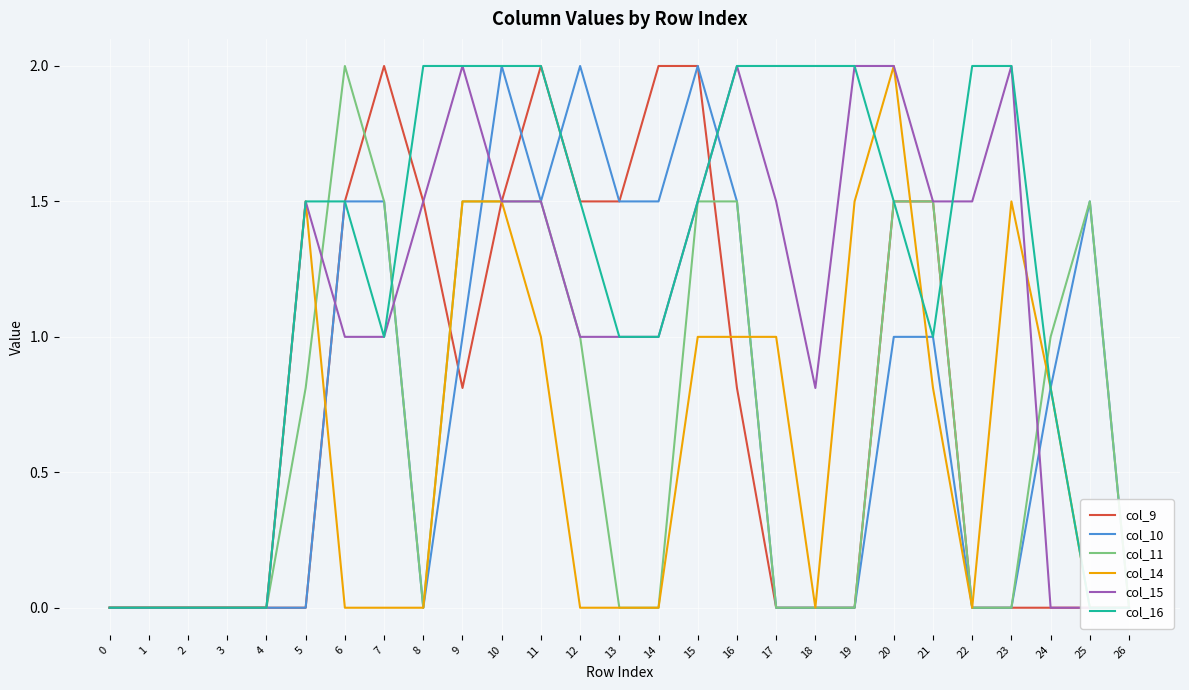

What is the difference between the second highest and second lowest values in the col_11 series?

1.5